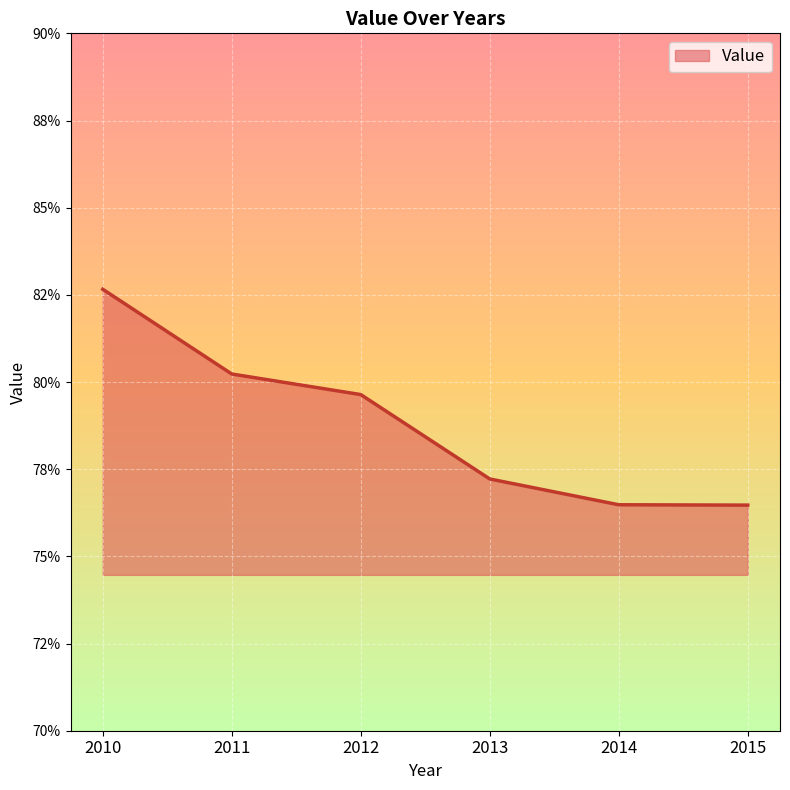

What is the value of the 4th point from the left?

77.2